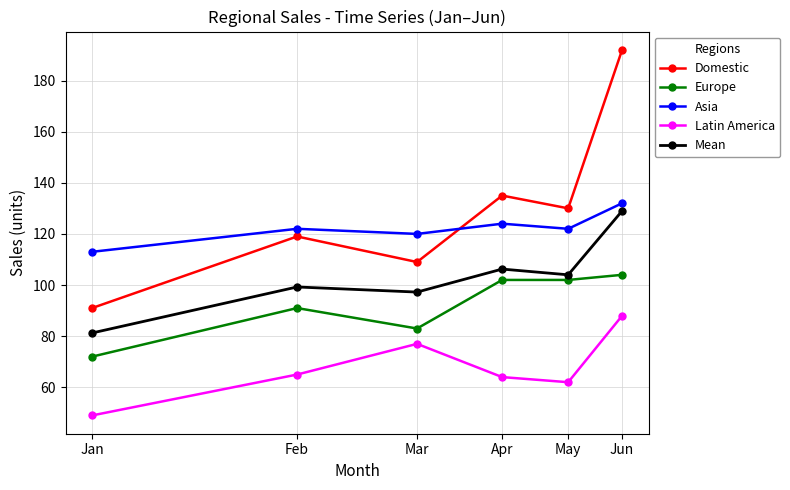

True or false: Latin America and Asia cross at least once.

False